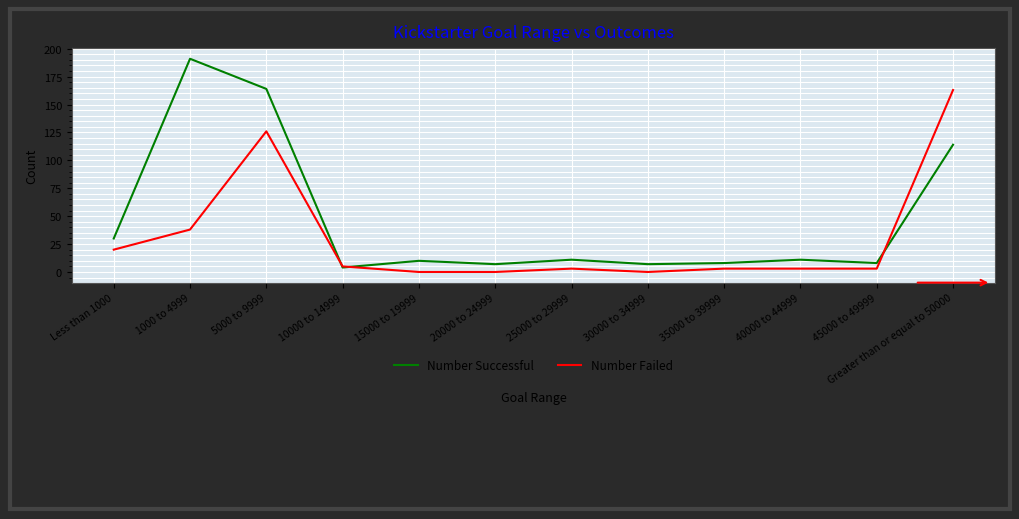

Which series ends up on top after the final intersection of Number Failed and Number Successful?

Number Failed